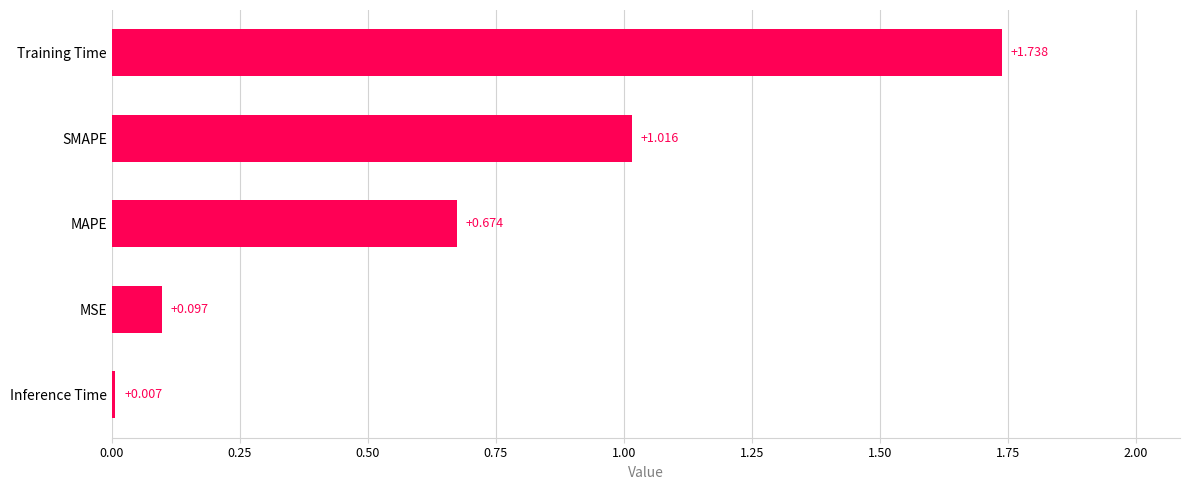

List the labels in order of value, smallest first.

Inference Time, MSE, MAPE, SMAPE, Training Time